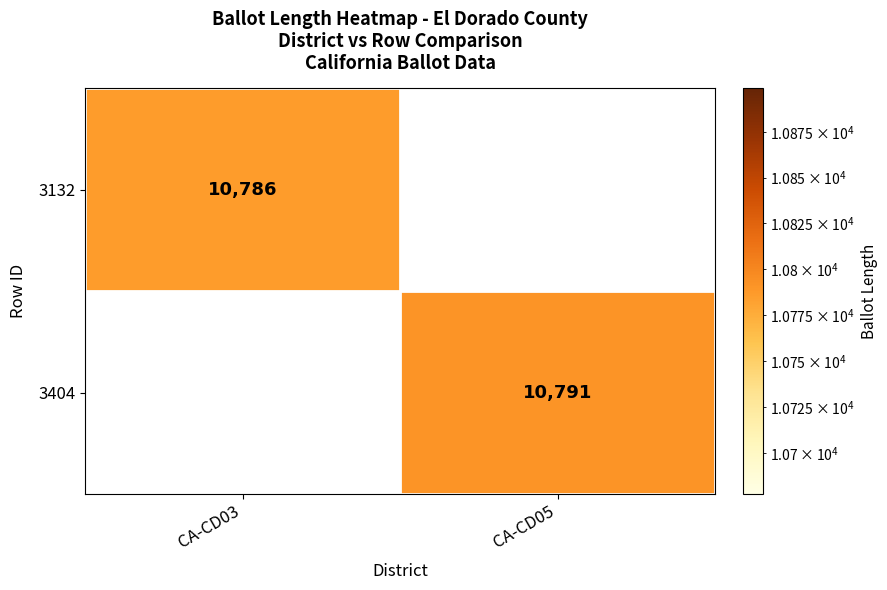

The 3132 series shows 10786 at CA-CD03. True or false?

True